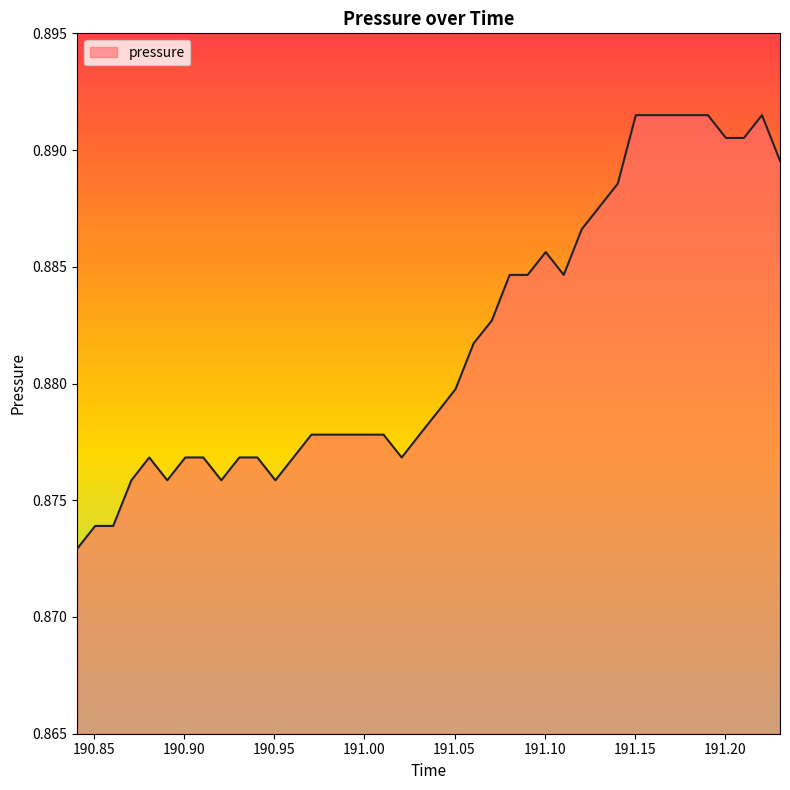

List the labels in order of value, smallest first.

190.8406, 190.8506, 190.8606, 190.8707, 190.8906, 190.9206, 190.9506, 190.8806, 190.9006, 190.9106, 190.9306, 190.9406, 190.9606, 191.0207, 190.9706, 190.9806, 190.9906, 191.0006, 191.0106, 191.0306, 191.0407, 191.0506, 191.0606, 191.0707, 191.0806, 191.0906, 191.1106, 191.1006, 191.1206, 191.1306, 191.1406, 191.2306, 191.2006, 191.2106, 191.1506, 191.1606, 191.1707, 191.1806, 191.1906, 191.2206